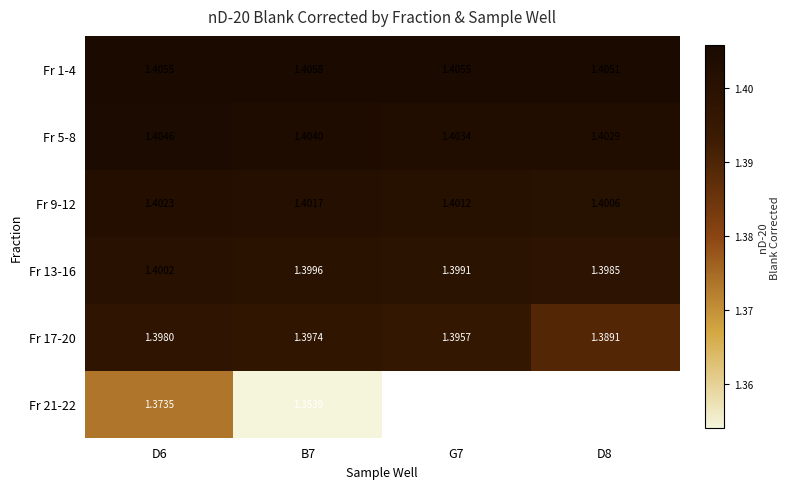

What is the maximum value shown in the chart?

1.4